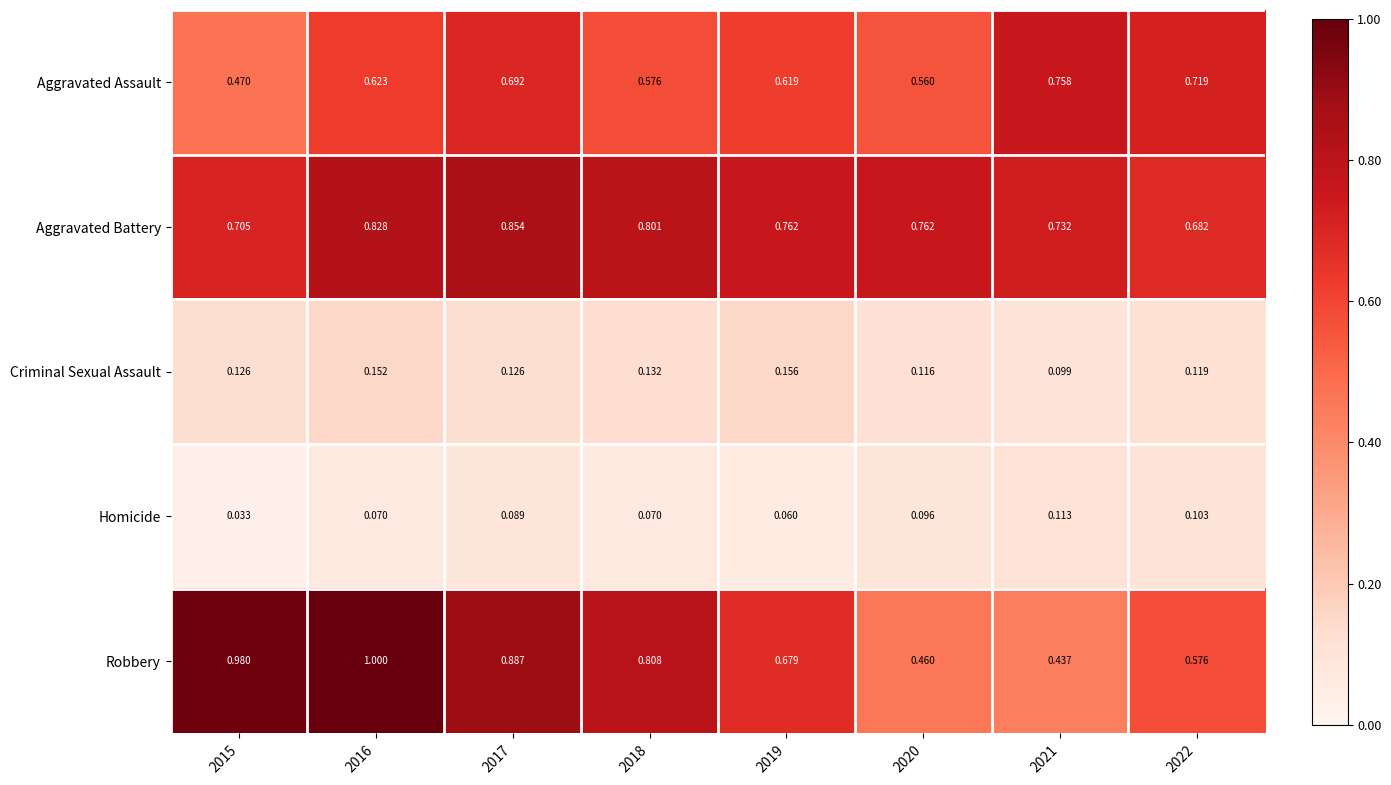

At 2020, list the series in order from largest to smallest.

Aggravated Battery, Aggravated Assault, Robbery, Criminal Sexual Assault, Homicide